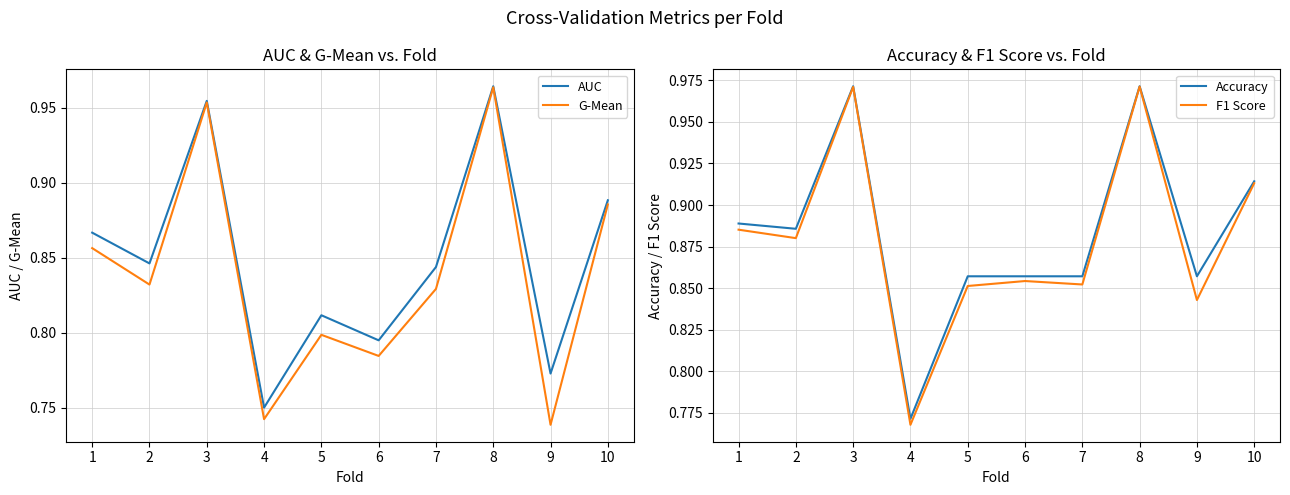

What are all the series names shown in the legend?

AUC, G-Mean, Accuracy, F1 Score